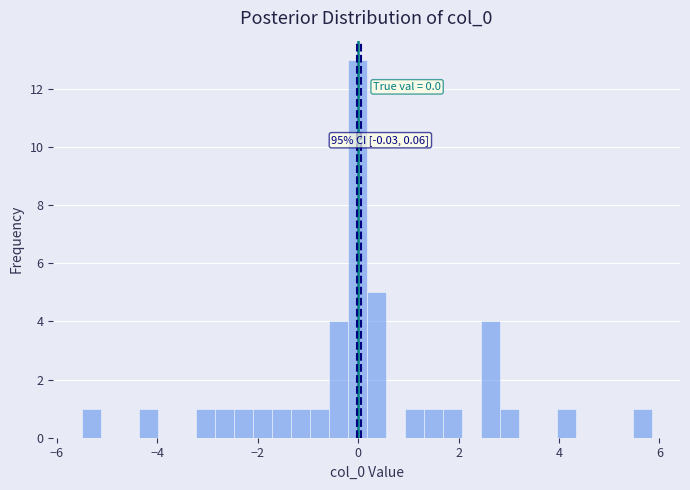

Around what value on the x-axis is the tallest bar? Give the approximate position of its centre, as read against the axis.

0.0